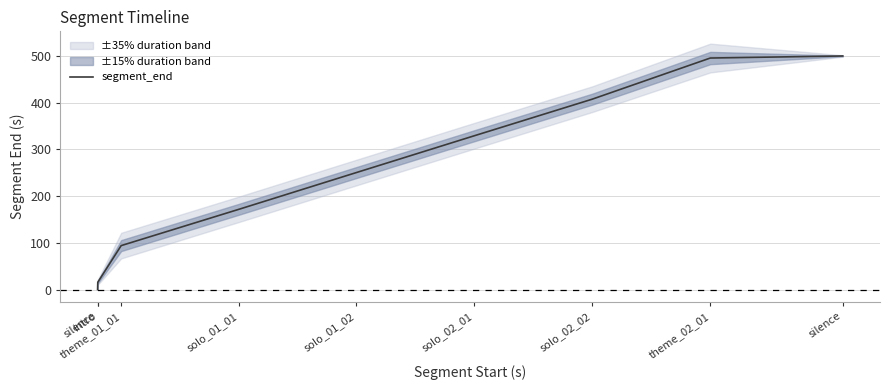

List the labels in order of value, smallest first.

silence, intro, theme_01_01, solo_01_01, solo_01_02, solo_02_01, solo_02_02, theme_02_01, silence